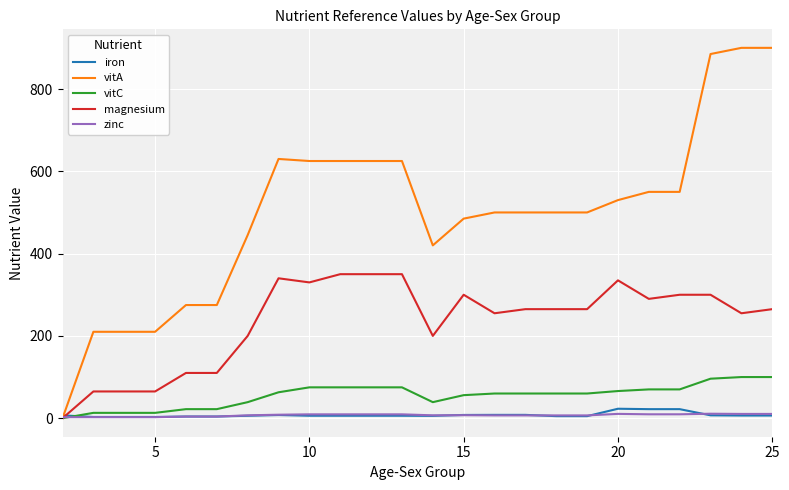

What is the maximum value for magnesium?

350.0